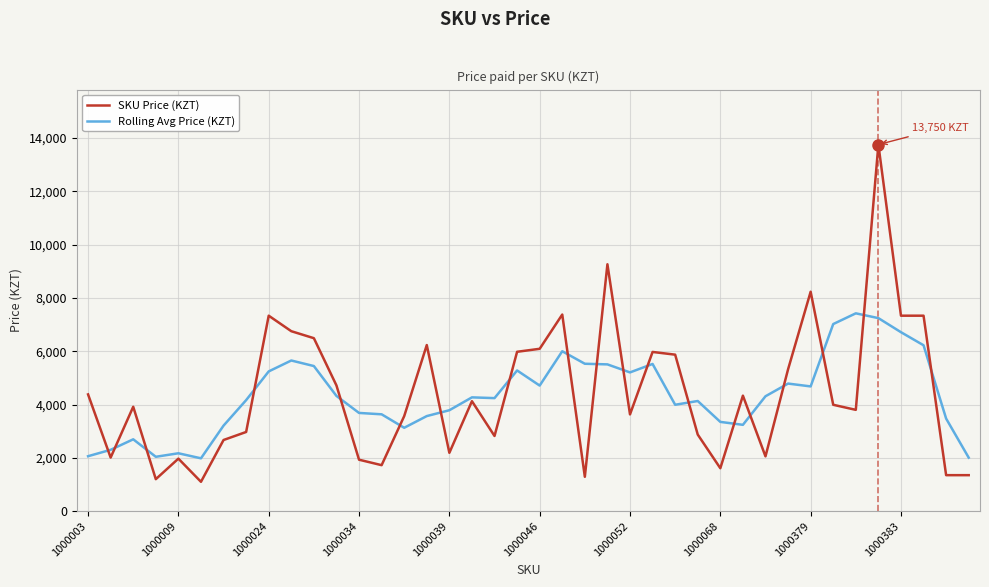

What is the greatest value displayed?

13750.0